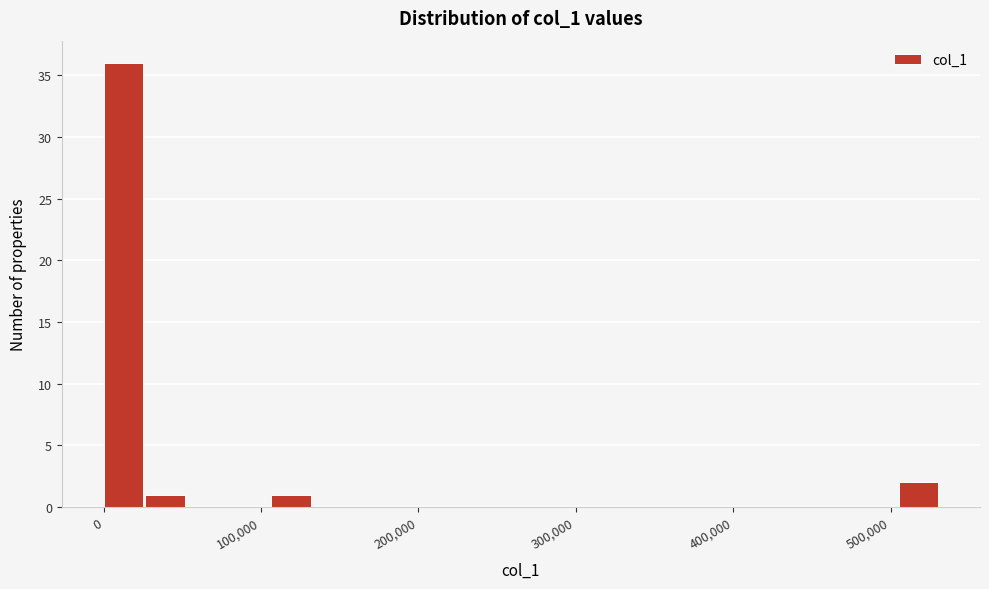

Read against the x-axis, roughly where is the centre of the tallest bar?

10000